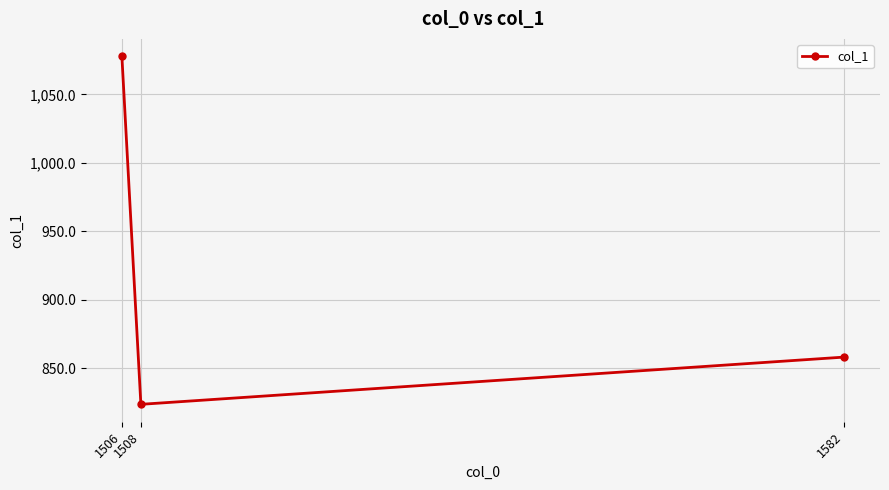

What is the sum of the values at 1506 and 1582?

1935.8